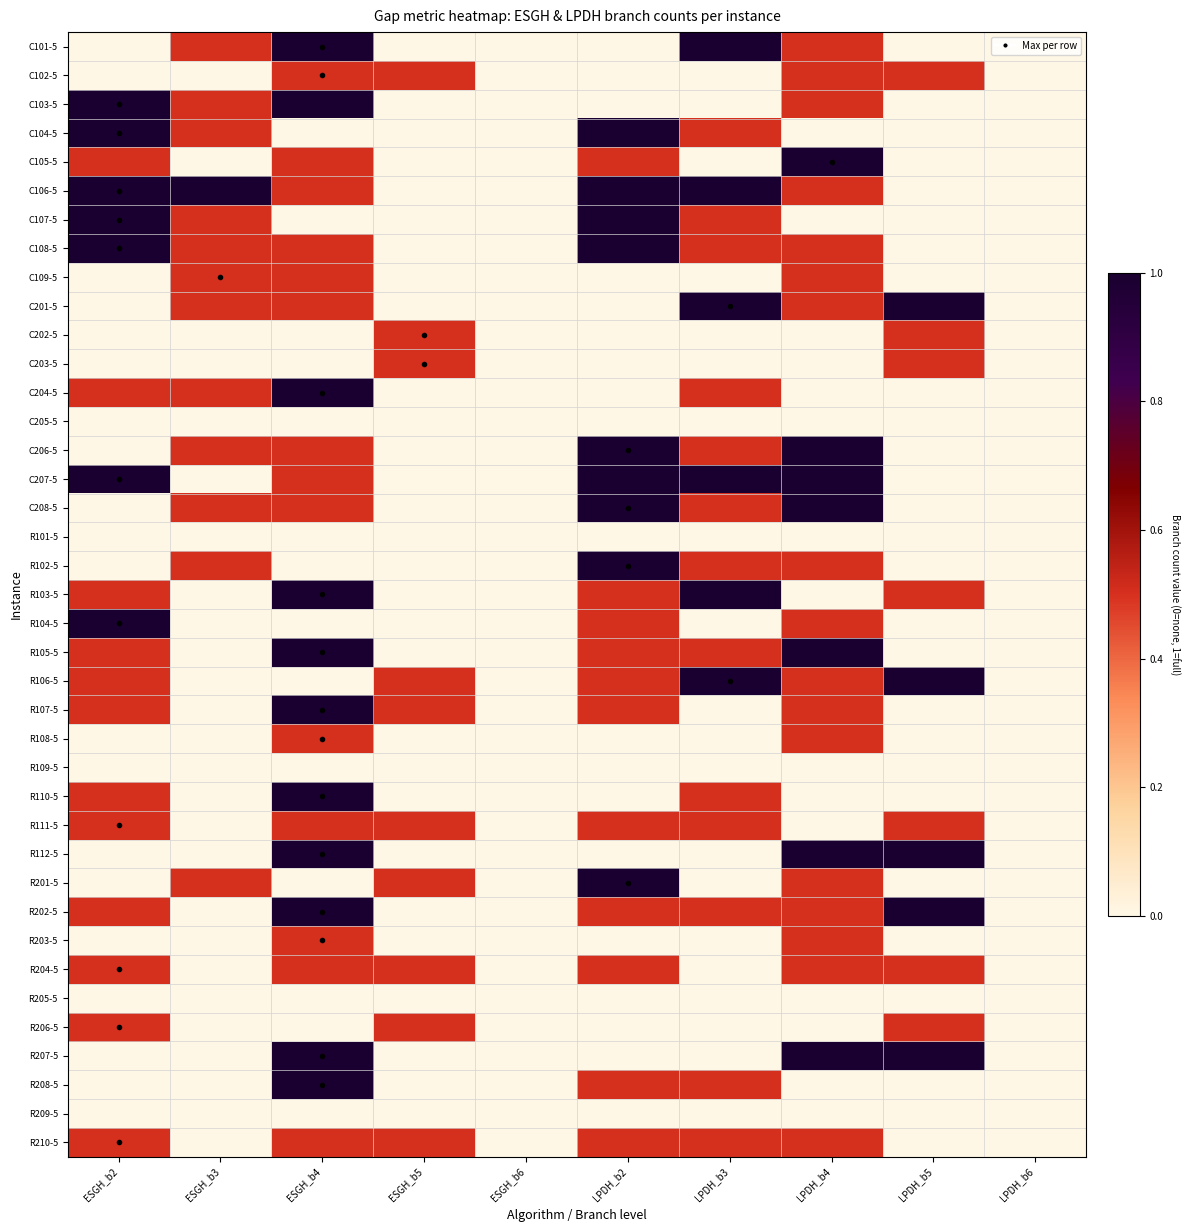

How many distinct data groups are displayed?

39